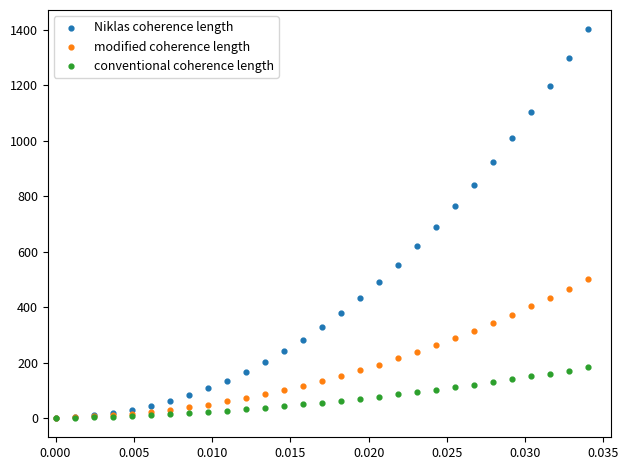

What are all the series names shown in the legend?

Niklas coherence length, modified coherence length, conventional coherence length